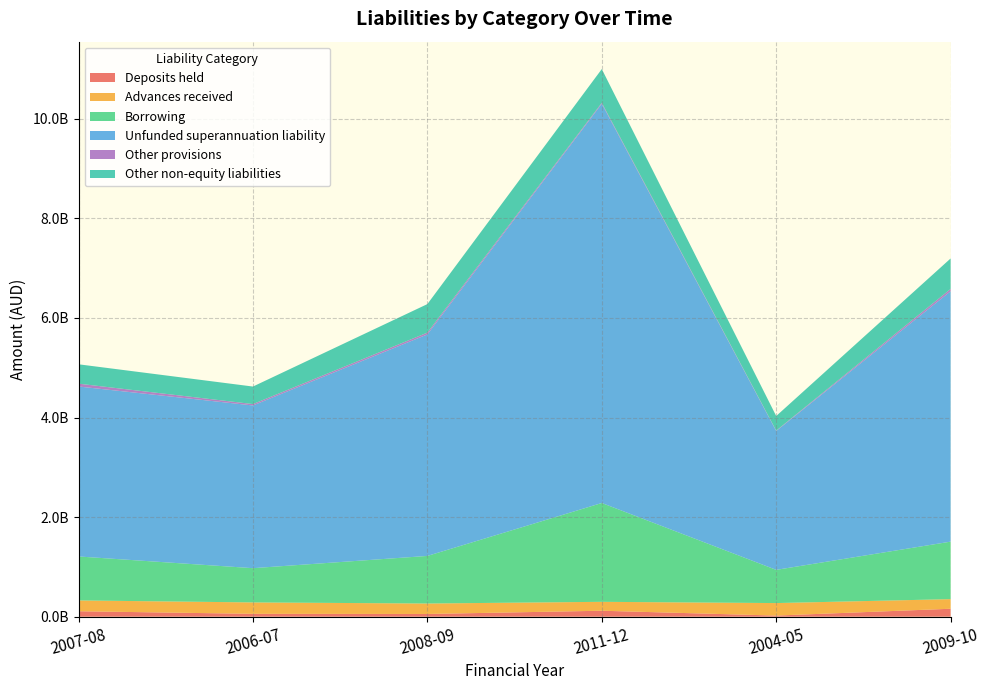

Reading left to right, what are all the values shown in this chart?

Deposits held: 2007-08=110000000	2006-07=58000000	2008-09=55000000	2011-12=120000000	2004-05=23000000	2009-10=160000000
Advances received: 2007-08=217000000	2006-07=229000000	2008-09=210000000	2011-12=179000000	2004-05=251000000	2009-10=193000000
Borrowing: 2007-08=883000000	2006-07=688000000	2008-09=956000000	2011-12=1985000000	2004-05=667000000	2009-10=1155000000
Unfunded superannuation liability: 2007-08=3414000000	2006-07=3268000000	2008-09=4449000000	2011-12=8019000000	2004-05=2789000000	2009-10=5030000000
Other provisions: 2007-08=57000000	2006-07=28000000	2008-09=36000000	2011-12=19000000	2004-05=8000000	2009-10=46000000
Other non-equity liabilities: 2007-08=389000000	2006-07=352000000	2008-09=573000000	2011-12=678000000	2004-05=293000000	2009-10=612000000